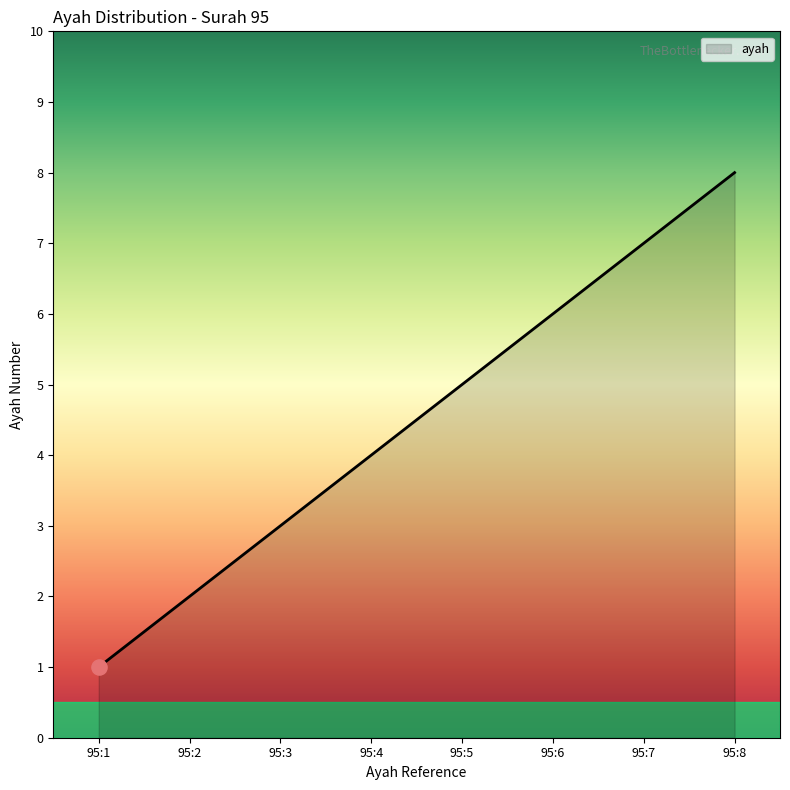

What is the ratio of the value at 95:5 to the value at 95:2?

2.5